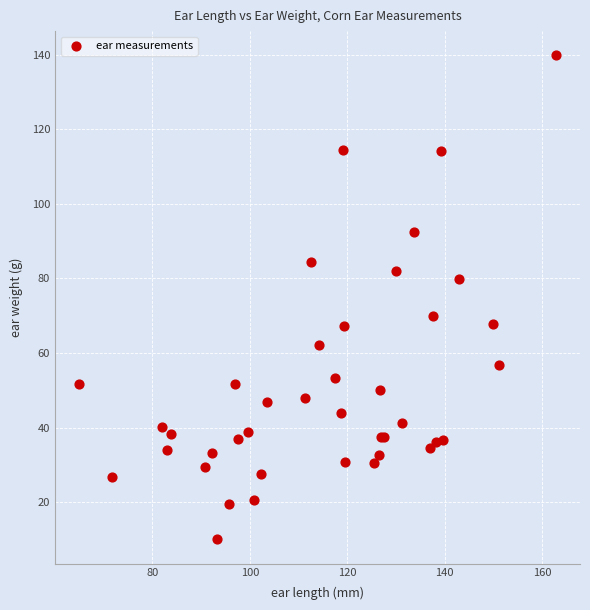

What Y value in the scatter plot is closest to 74?

69.9